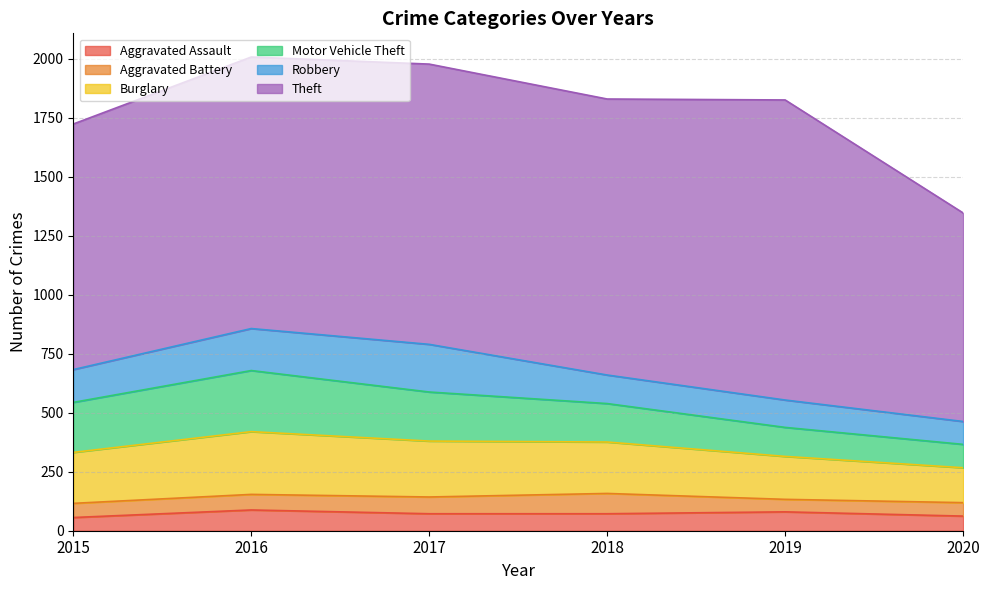

True or false: Robbery and Aggravated Battery cross at least once.

False